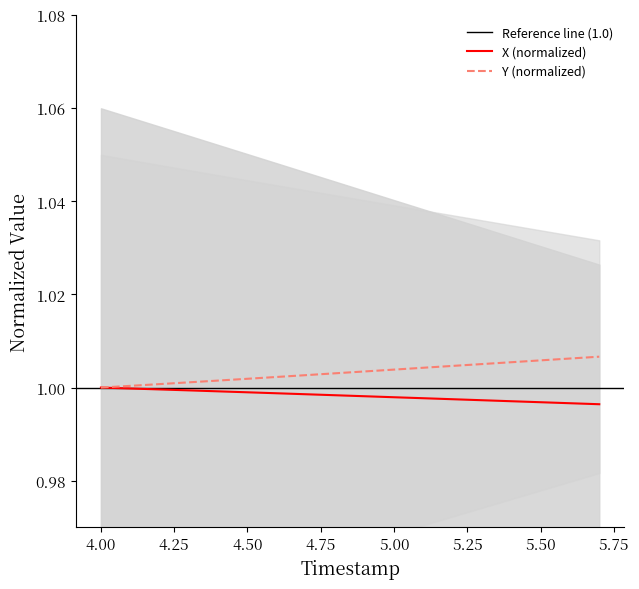

At how many categories does at least one series exceed 1?

17